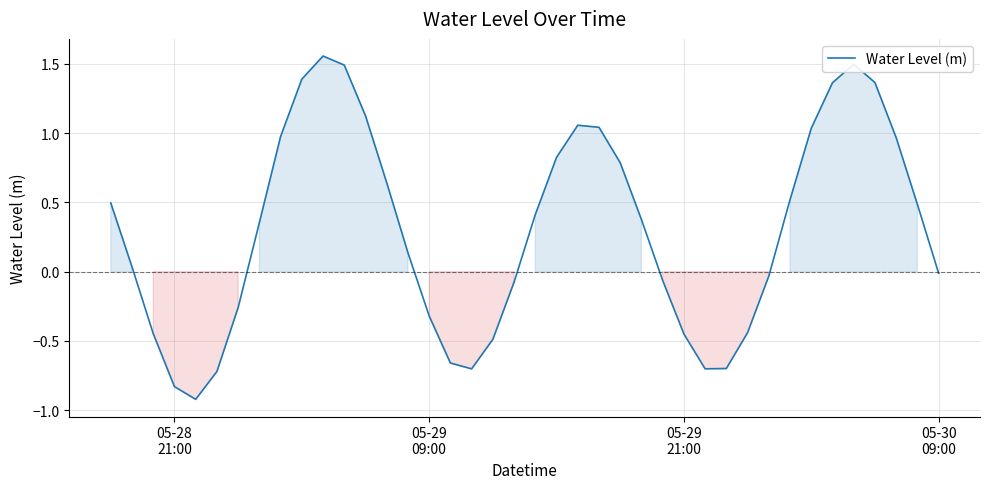

What is the minimum value shown in the chart?

-0.9